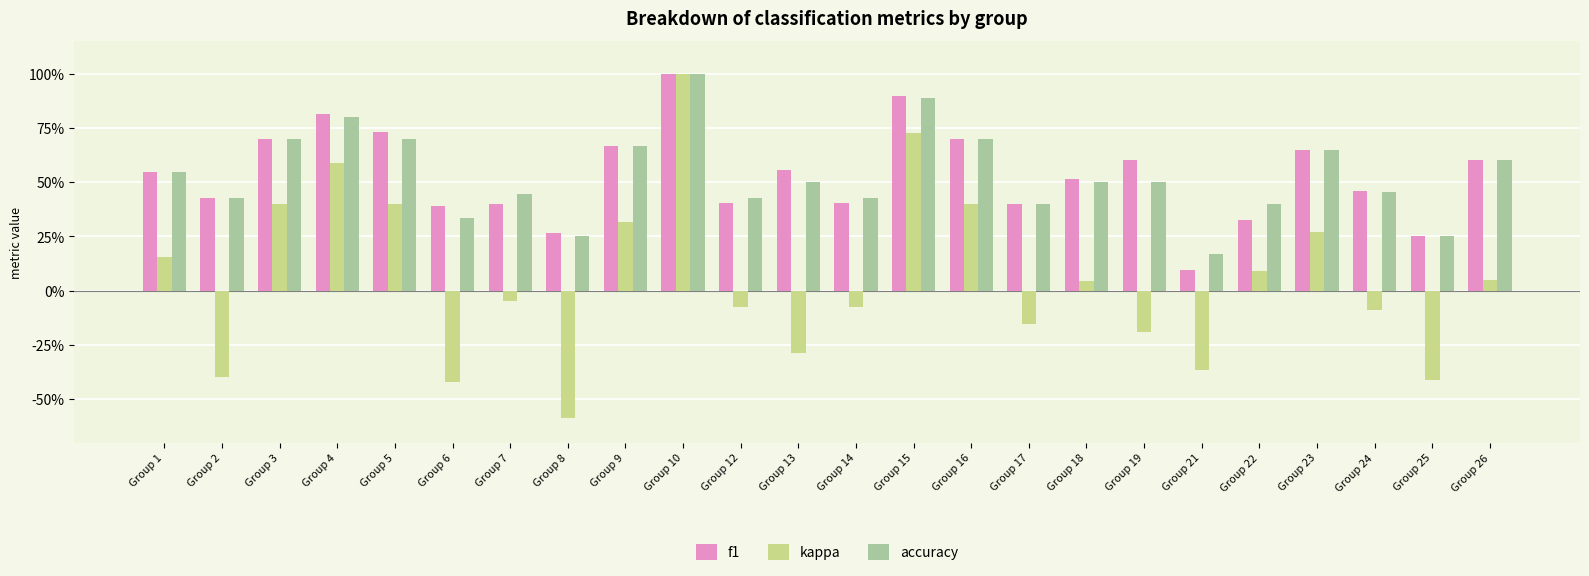

Does the chart contain any negative values?

Yes